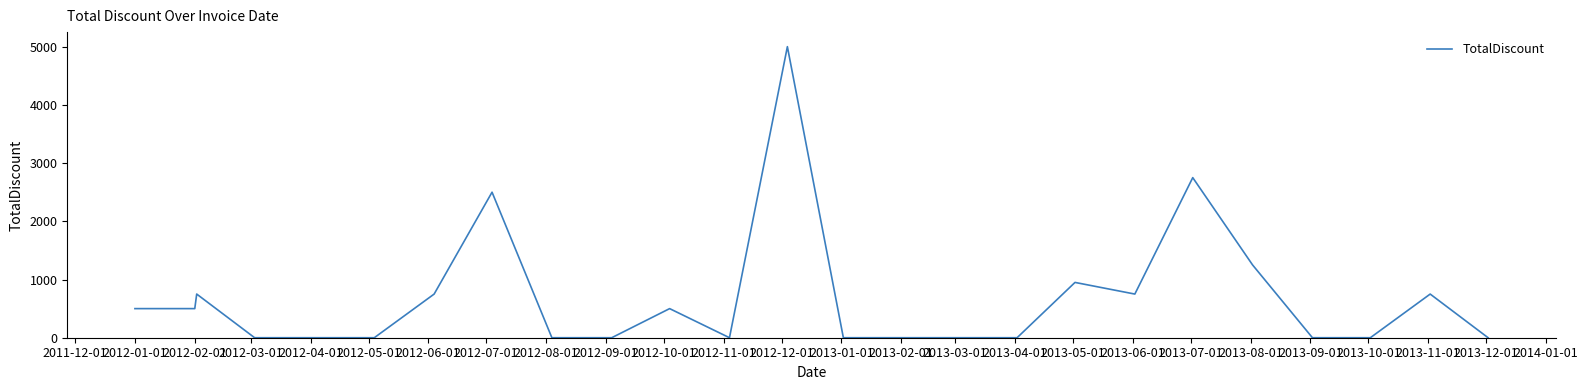

What is the greatest value displayed?

5000.0